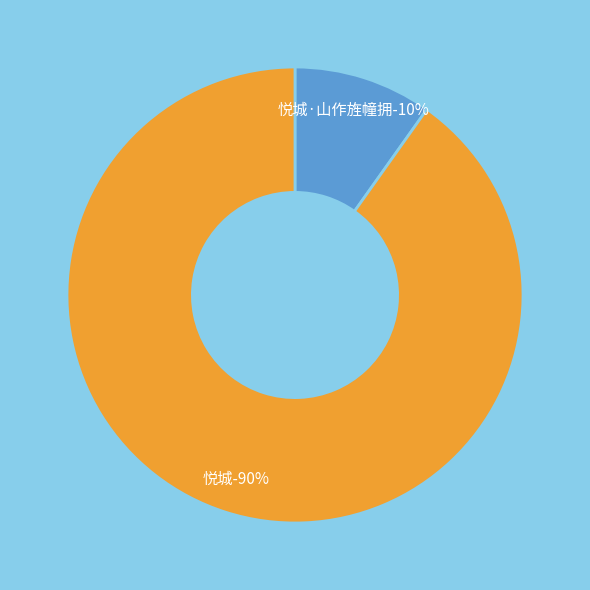

What percentage is the 悦城·山作旌幢拥 slice, to the nearest percent?

10%